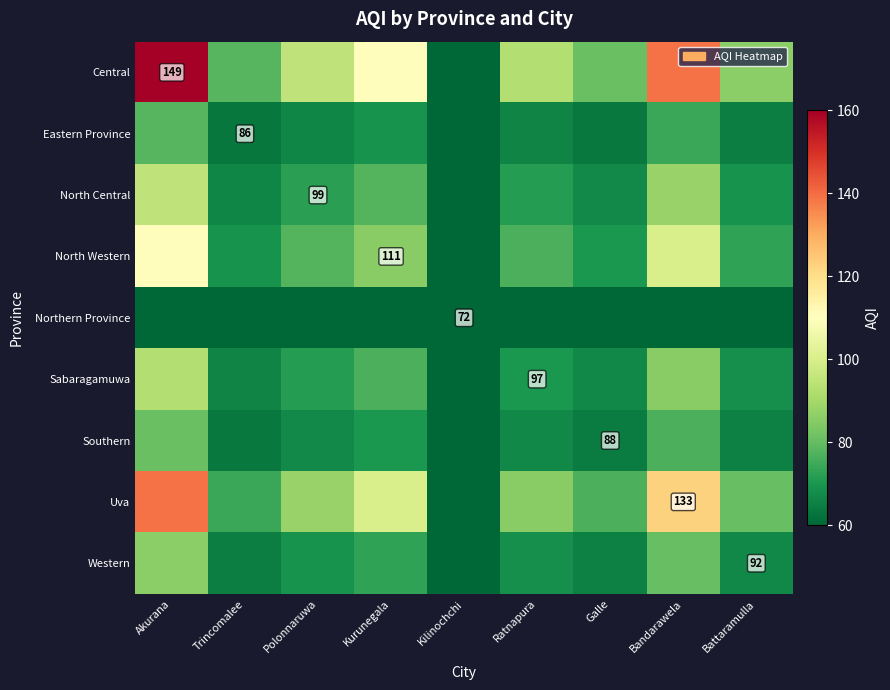

Is the value of Sabaragamuwa at Akurana greater than the value of Central at Kilinochchi?

Yes